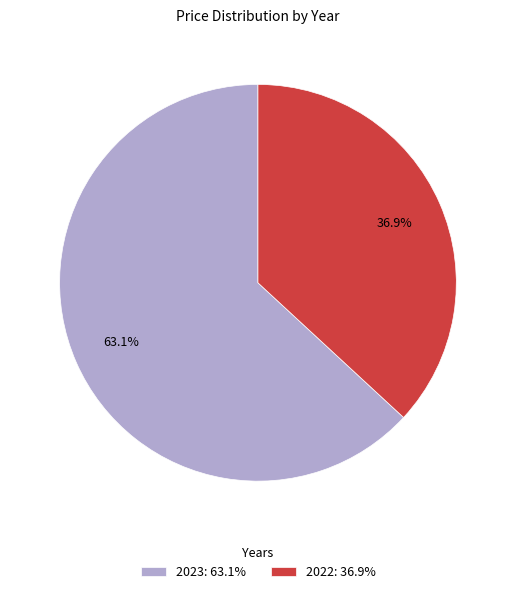

Approximately how many times larger is the value at 2023: 63.1% compared to 2022: 36.9%?

1.7